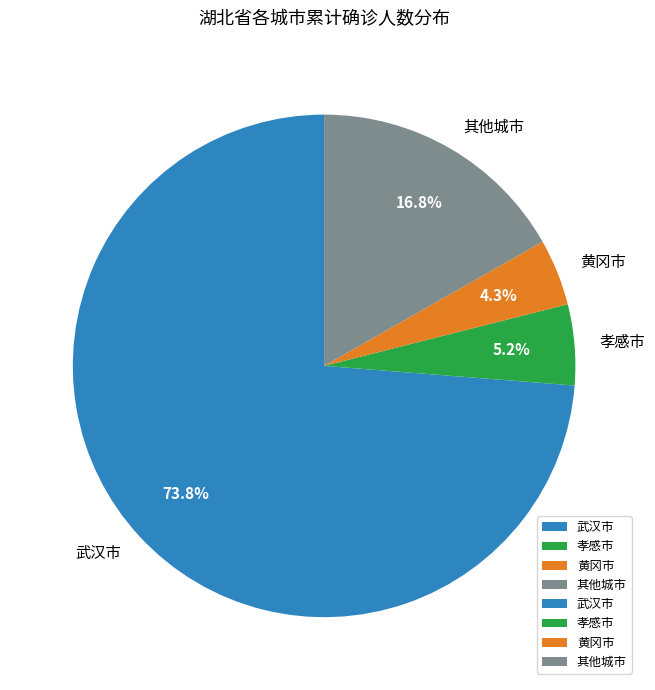

Combined, what portion of the pie is 孝感市 and 武汉市?

78.9%